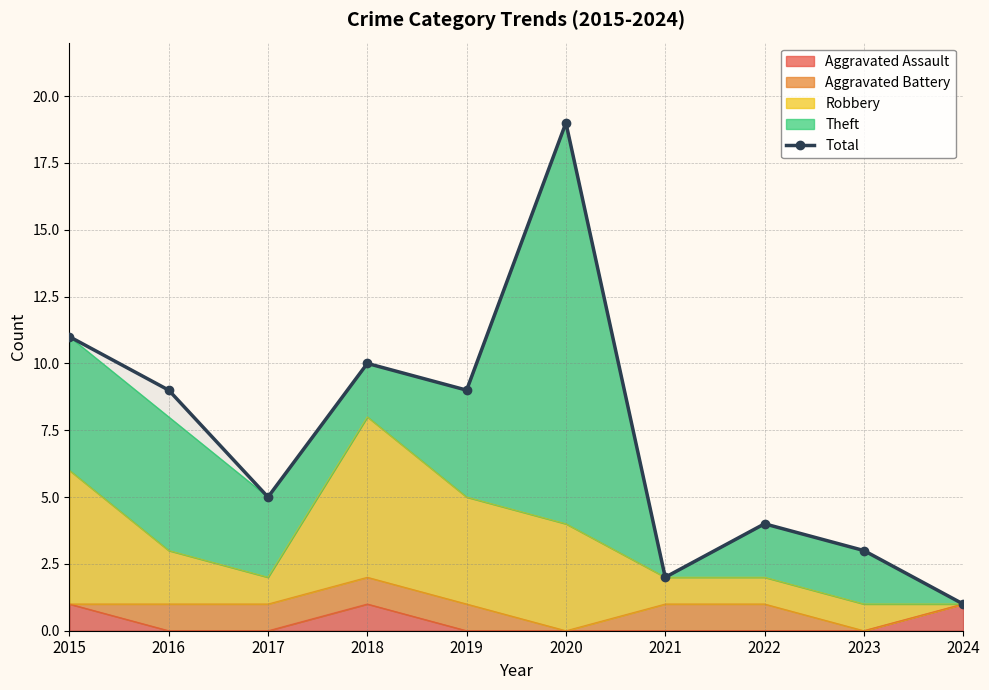

What is the change in value from 2016 to 2018?

+1